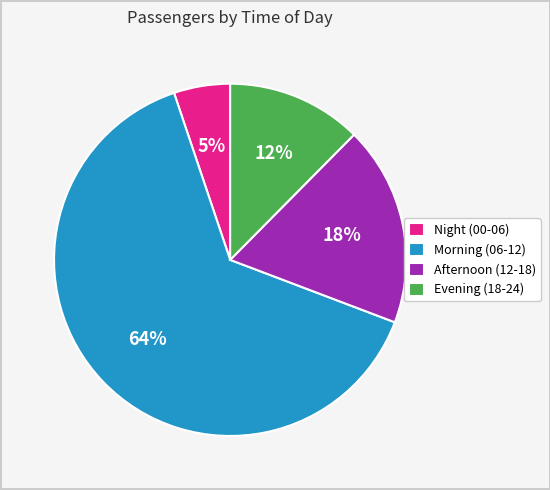

To the nearest percent, what percentage of the pie is Night (00-06)?

5%